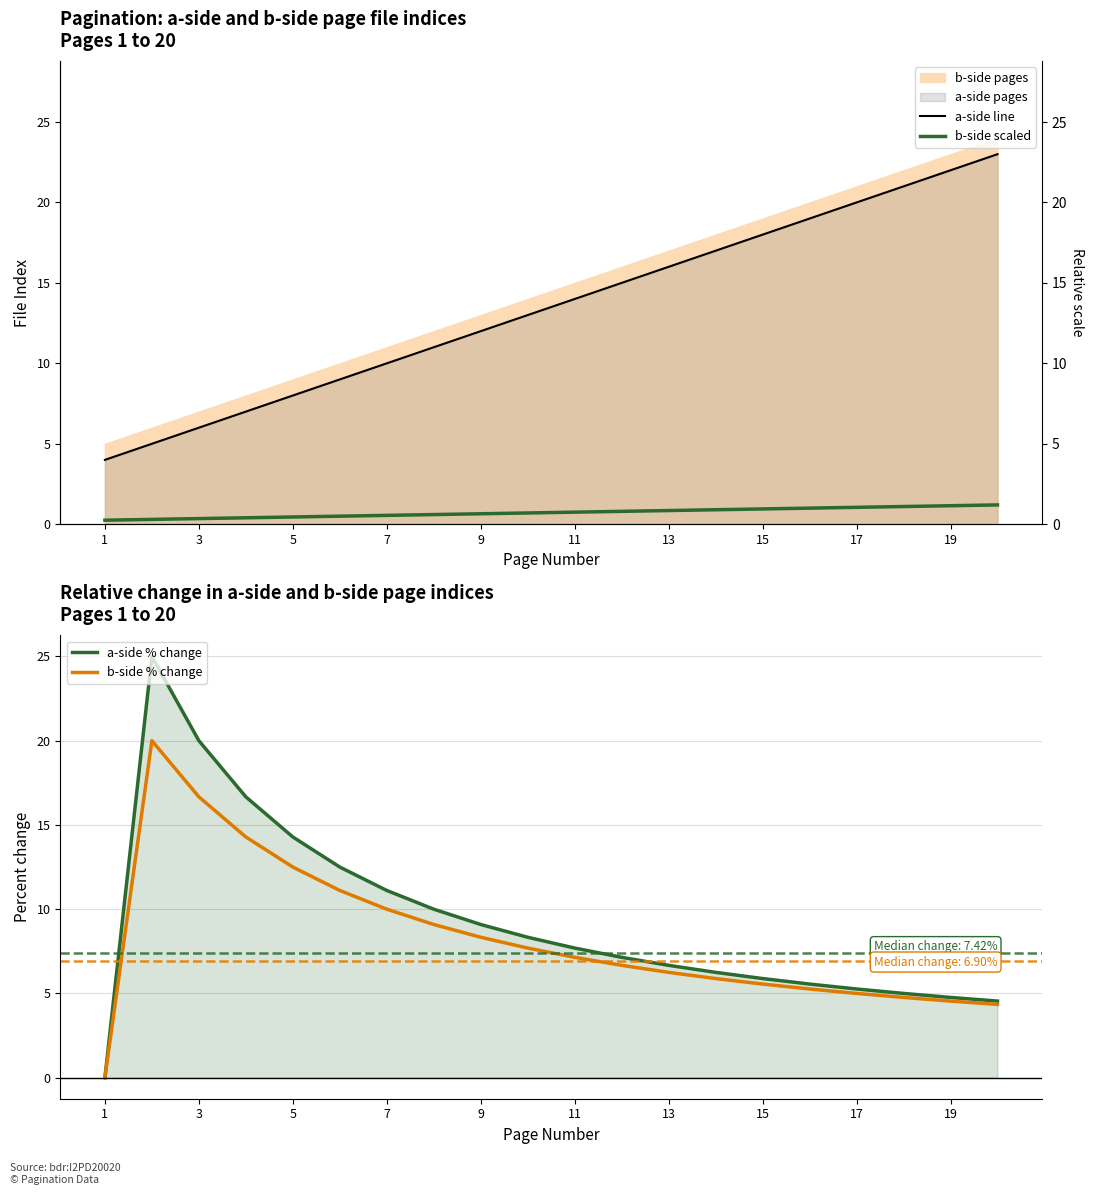

True or false: b-side % change has a value of 10.0 at 7.

True